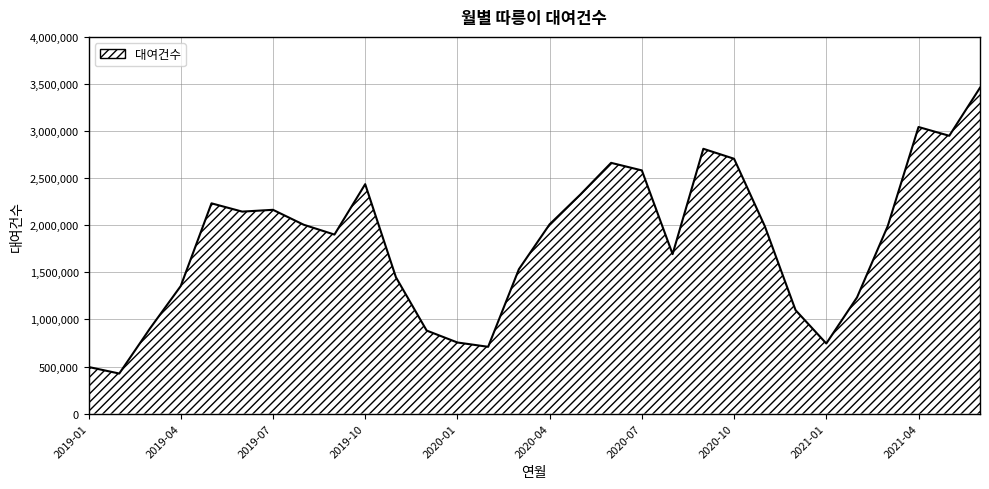

True or false: there are more than 1 points higher than both neighbors.

True